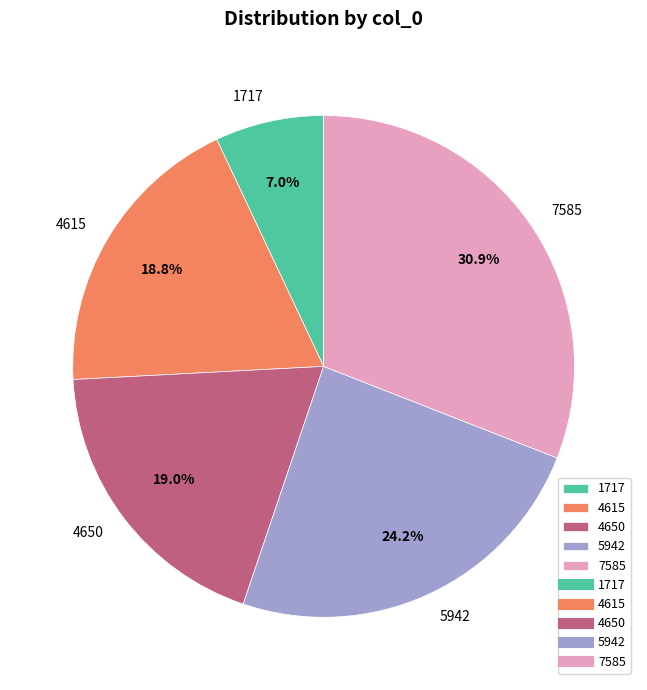

To the nearest percent, what is the combined percentage of 4615 and 5942?

43%